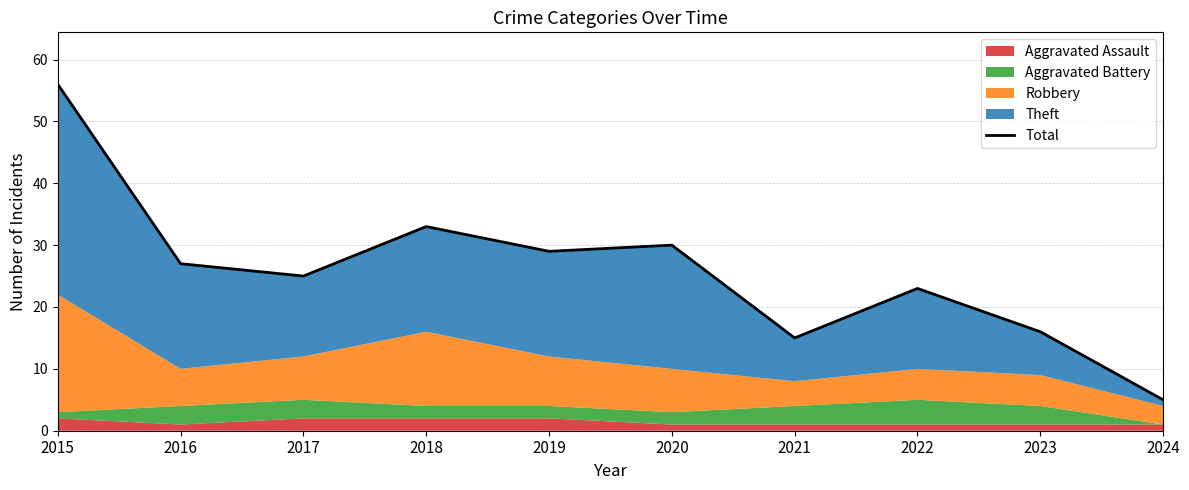

True or false: the data shows 53 at 2020.

False